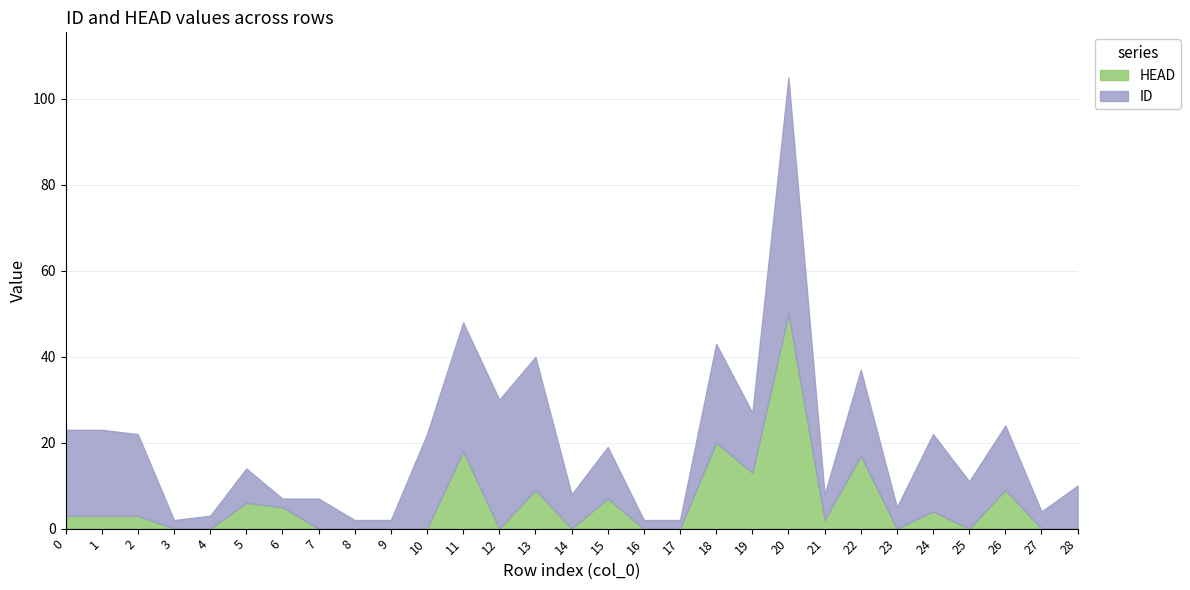

At how many categories does at least one series exceed 0?

29